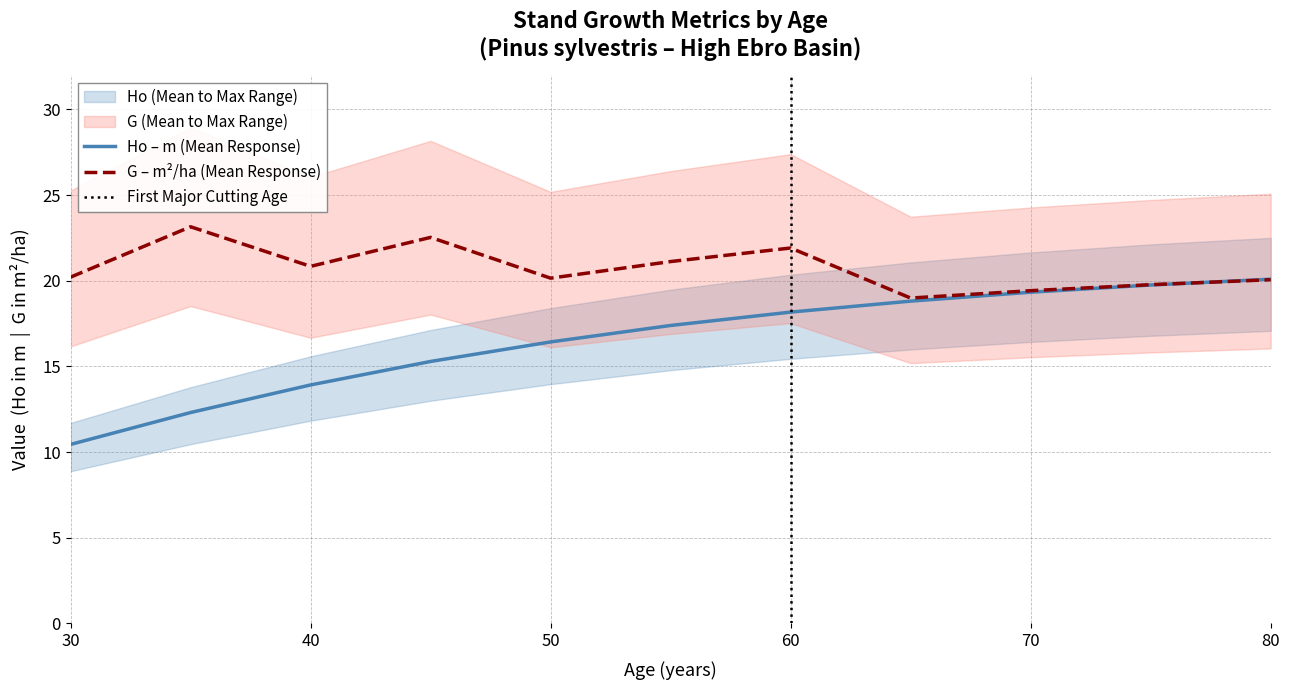

At which category does the chart reach its minimum across all series?

30